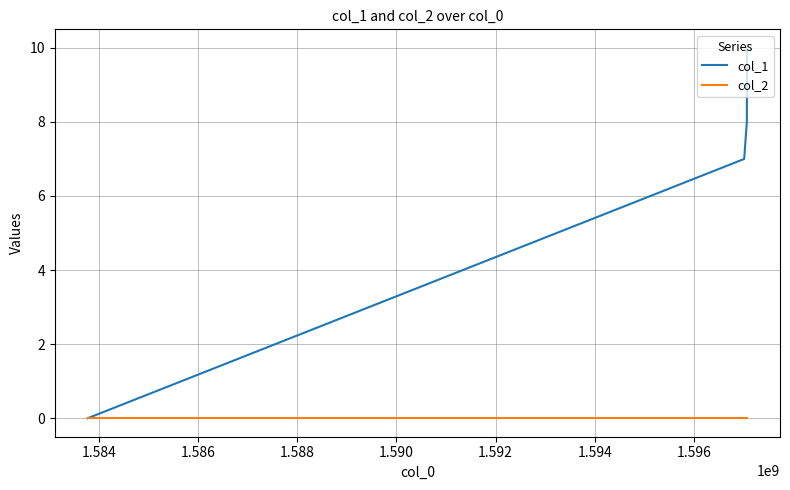

True or false: col_1 has more than 0 interior local peaks.

False